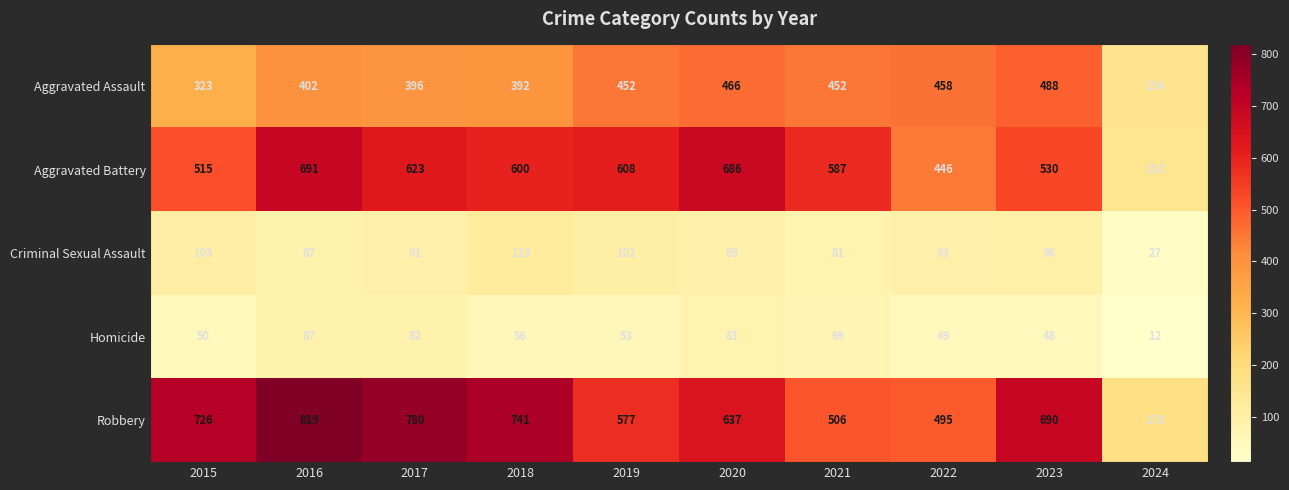

Rank the series at 2021 from lowest to highest value.

Homicide, Criminal Sexual Assault, Aggravated Assault, Robbery, Aggravated Battery